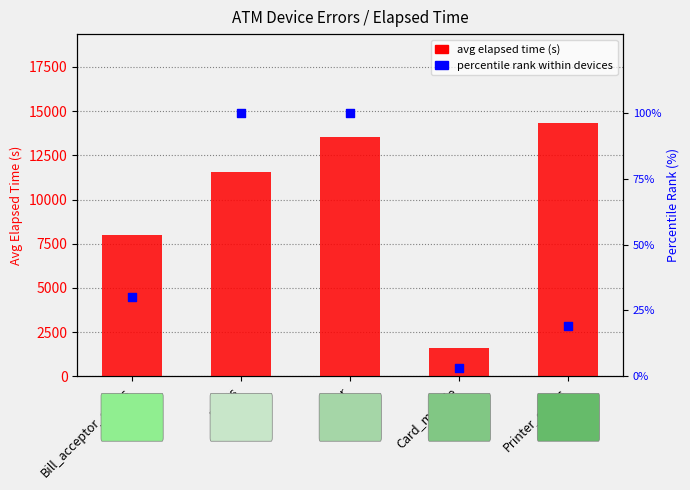

Which series contains the lowest Y value?

percentile rank within devices